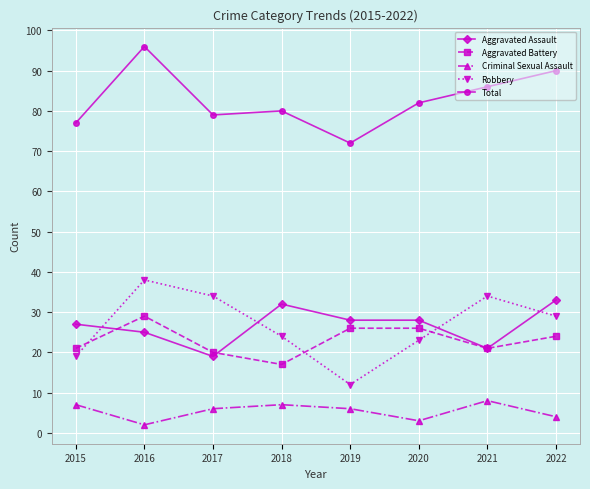

What is the difference between the maximum and second lowest values in the Criminal Sexual Assault series?

5